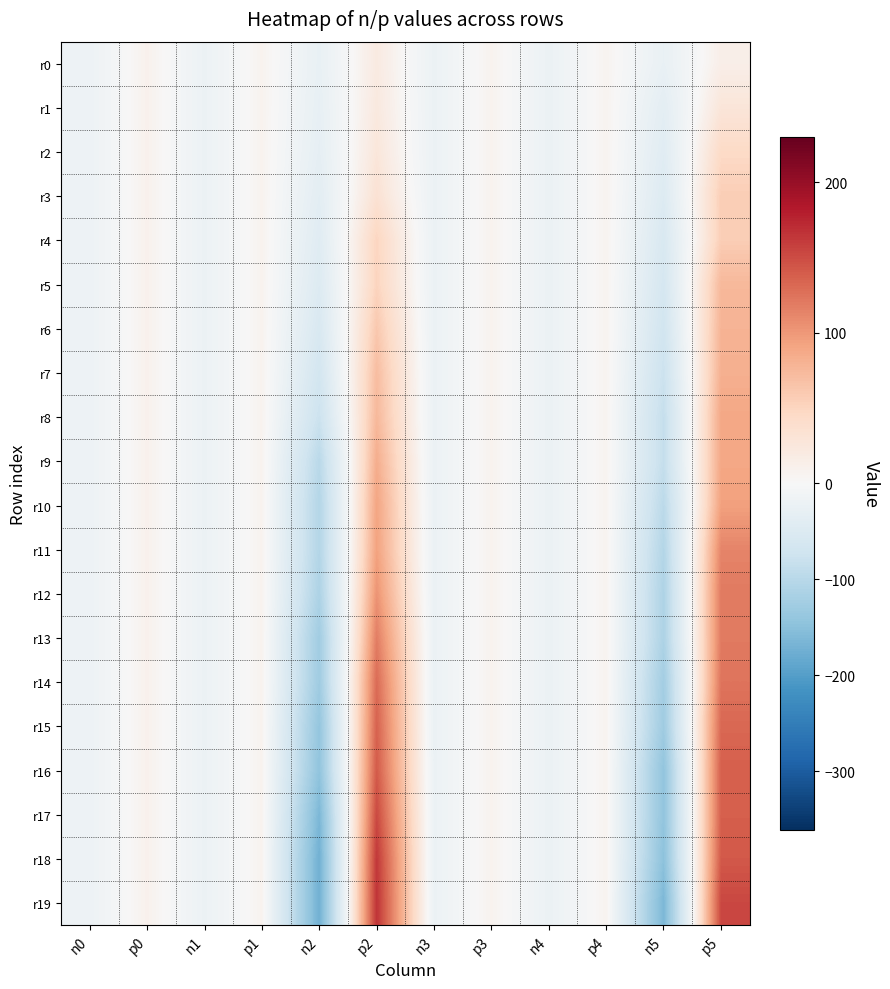

Reading right to left, extract all data points from this chart.

r0: p5=14	n5=-26	p4=7	n4=-22	p3=8	n3=-21	p2=21	n2=-27	p1=8	n1=-21	p0=10	n0=-19
r1: p5=28	n5=-36	p4=7	n4=-22	p3=8	n3=-21	p2=23	n2=-29	p1=8	n1=-21	p0=10	n0=-19
r2: p5=45	n5=-42	p4=7	n4=-22	p3=8	n3=-21	p2=27	n2=-32	p1=8	n1=-21	p0=10	n0=-19
r3: p5=57	n5=-48	p4=7	n4=-22	p3=8	n3=-21	p2=34	n2=-37	p1=8	n1=-21	p0=10	n0=-19
r4: p5=57	n5=-56	p4=7	n4=-22	p3=8	n3=-21	p2=50	n2=-43	p1=8	n1=-21	p0=10	n0=-19
r5: p5=75	n5=-62	p4=7	n4=-22	p3=8	n3=-21	p2=51	n2=-48	p1=8	n1=-21	p0=10	n0=-19
r6: p5=79	n5=-69	p4=7	n4=-22	p3=8	n3=-21	p2=62	n2=-56	p1=8	n1=-21	p0=10	n0=-19
r7: p5=82	n5=-77	p4=7	n4=-22	p3=8	n3=-21	p2=71	n2=-66	p1=8	n1=-21	p0=10	n0=-19
r8: p5=89	n5=-85	p4=7	n4=-22	p3=8	n3=-21	p2=75	n2=-77	p1=8	n1=-21	p0=10	n0=-19
r9: p5=89	n5=-85	p4=7	n4=-22	p3=8	n3=-21	p2=84	n2=-98	p1=8	n1=-21	p0=10	n0=-19
r10: p5=94	n5=-96	p4=7	n4=-22	p3=8	n3=-21	p2=91	n2=-105	p1=8	n1=-21	p0=10	n0=-19
r11: p5=113	n5=-105	p4=7	n4=-22	p3=8	n3=-21	p2=93	n2=-105	p1=8	n1=-21	p0=10	n0=-19
r12: p5=120	n5=-111	p4=7	n4=-22	p3=8	n3=-21	p2=103	n2=-112	p1=8	n1=-21	p0=10	n0=-19
r13: p5=120	n5=-112	p4=7	n4=-22	p3=8	n3=-21	p2=118	n2=-126	p1=8	n1=-21	p0=10	n0=-19
r14: p5=124	n5=-124	p4=7	n4=-22	p3=8	n3=-21	p2=130	n2=-128	p1=8	n1=-21	p0=10	n0=-19
r15: p5=132	n5=-128	p4=7	n4=-22	p3=8	n3=-21	p2=136	n2=-140	p1=8	n1=-21	p0=10	n0=-19
r16: p5=138	n5=-143	p4=7	n4=-22	p3=8	n3=-21	p2=141	n2=-144	p1=8	n1=-21	p0=10	n0=-19
r17: p5=138	n5=-143	p4=7	n4=-22	p3=8	n3=-21	p2=152	n2=-163	p1=8	n1=-21	p0=10	n0=-19
r18: p5=142	n5=-148	p4=7	n4=-22	p3=8	n3=-21	p2=163	n2=-173	p1=8	n1=-21	p0=10	n0=-19
r19: p5=153	n5=-164	p4=7	n4=-22	p3=8	n3=-21	p2=166	n2=-173	p1=8	n1=-21	p0=10	n0=-19